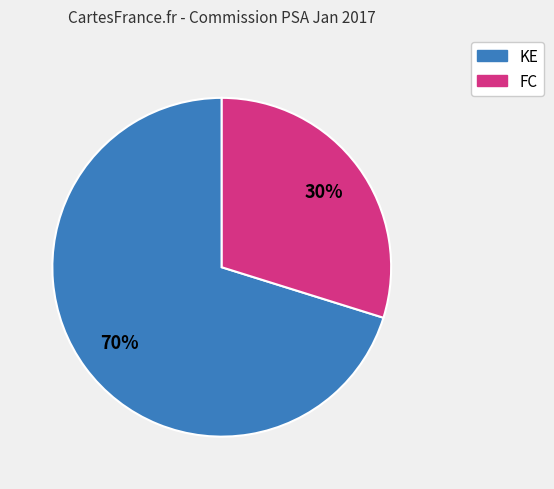

Does any single category account for the majority?

Yes